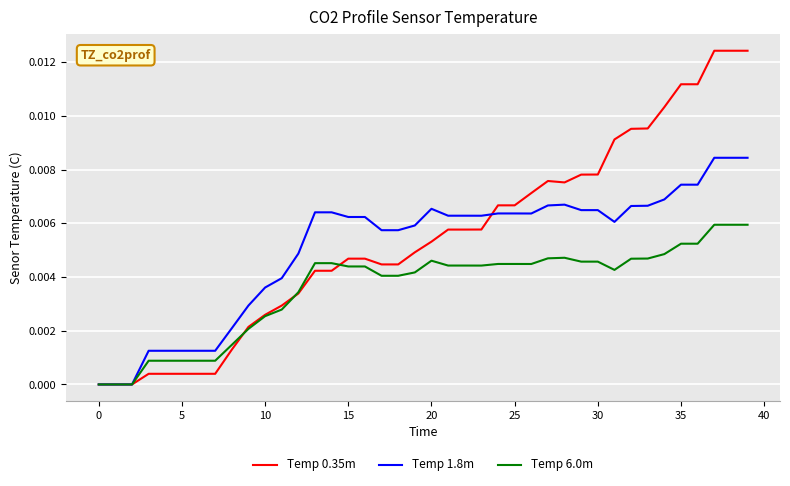

Which series has the largest range (max minus min)?

Temp 0.35m